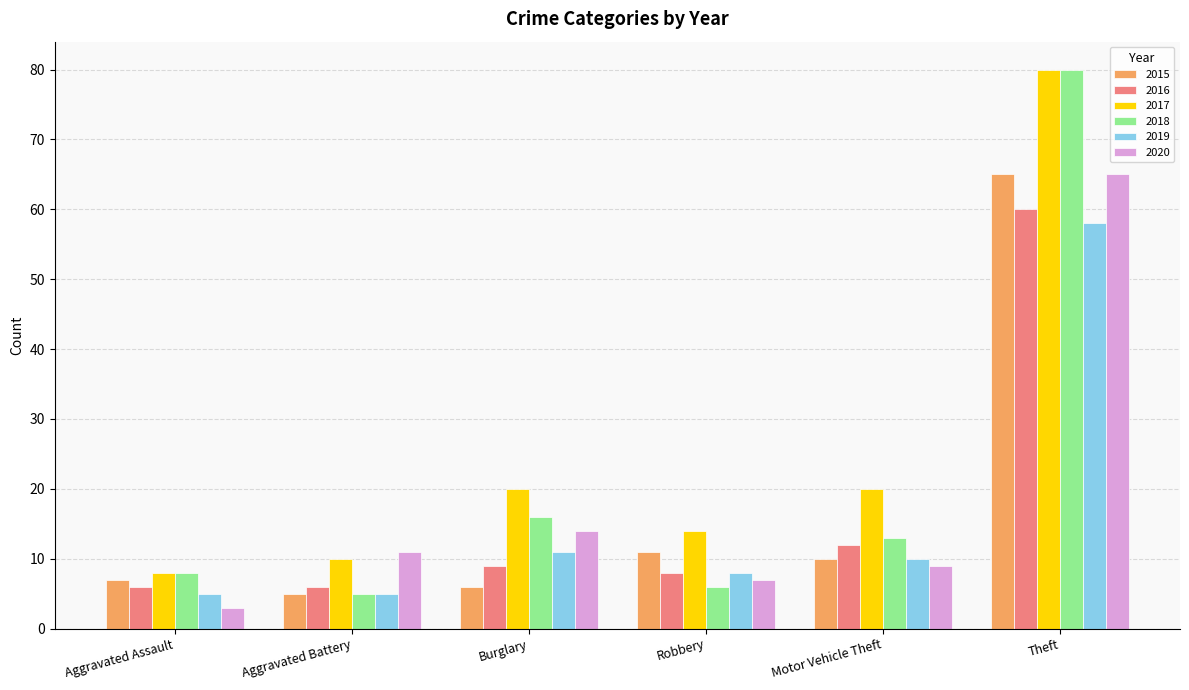

How many values in the 2018 series are below 13?

3